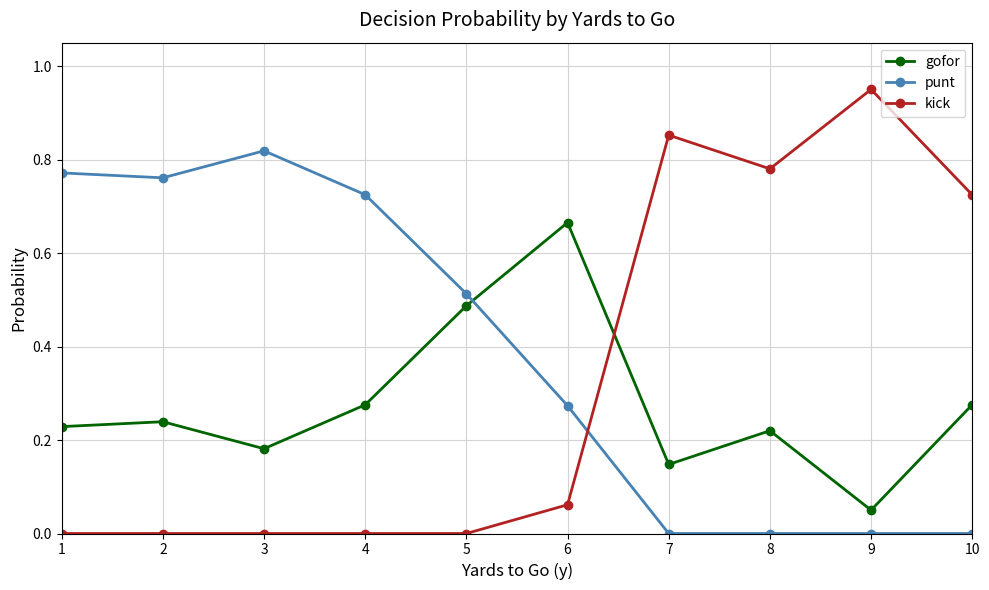

Which series has the largest total across all categories?

punt